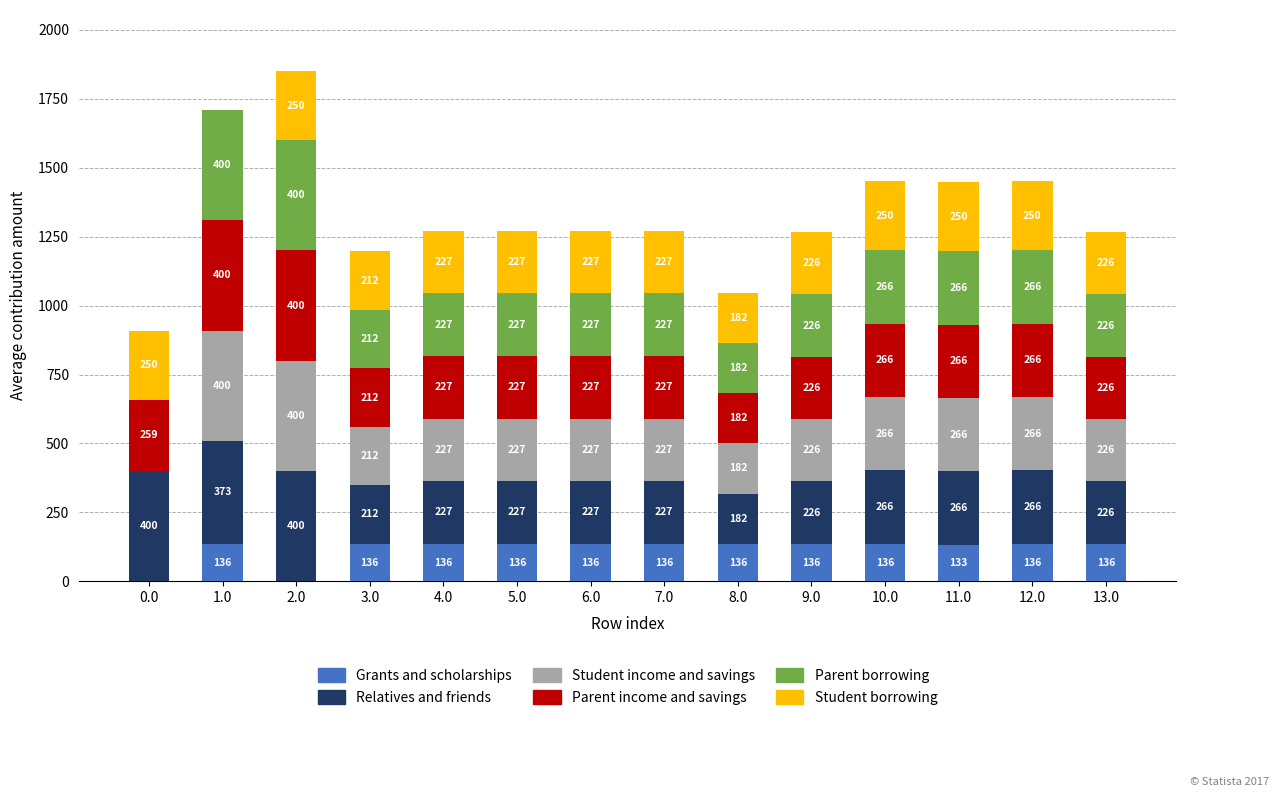

What is the maximum value for Grants and scholarships?

136.4